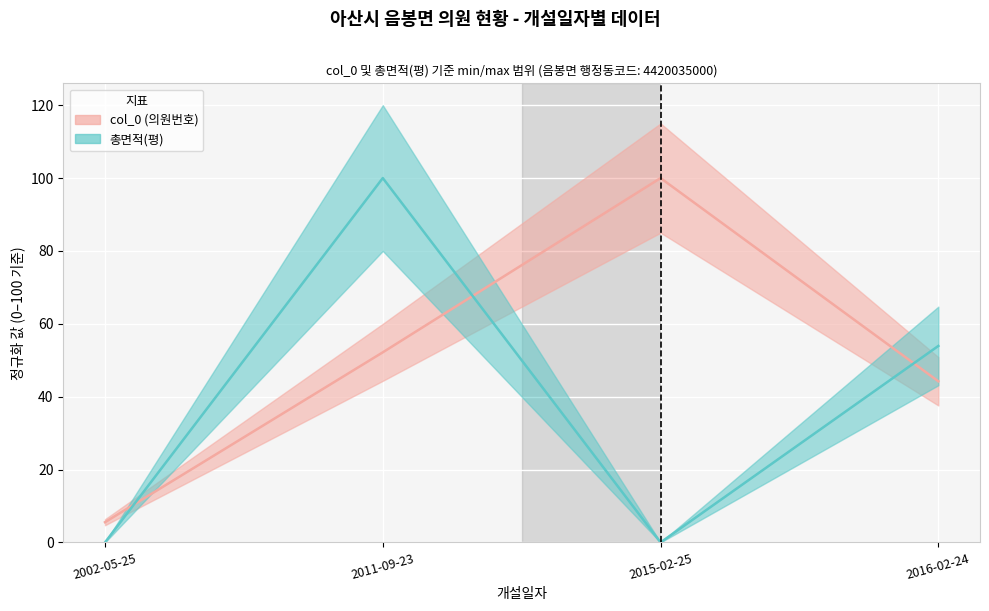

Between which two adjacent categories do col_0 (normalized) and 총면적(평) (normalized) first intersect?

2002-05-25 and 2011-09-23